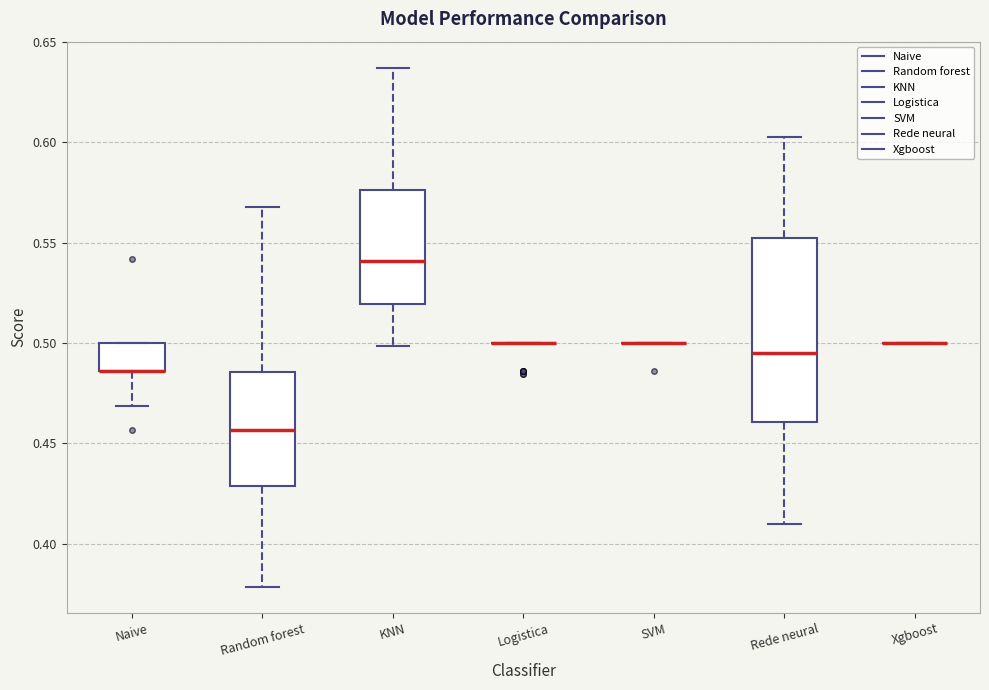

Comparing the boxes themselves (not the whiskers), which one is the tallest?

Rede neural